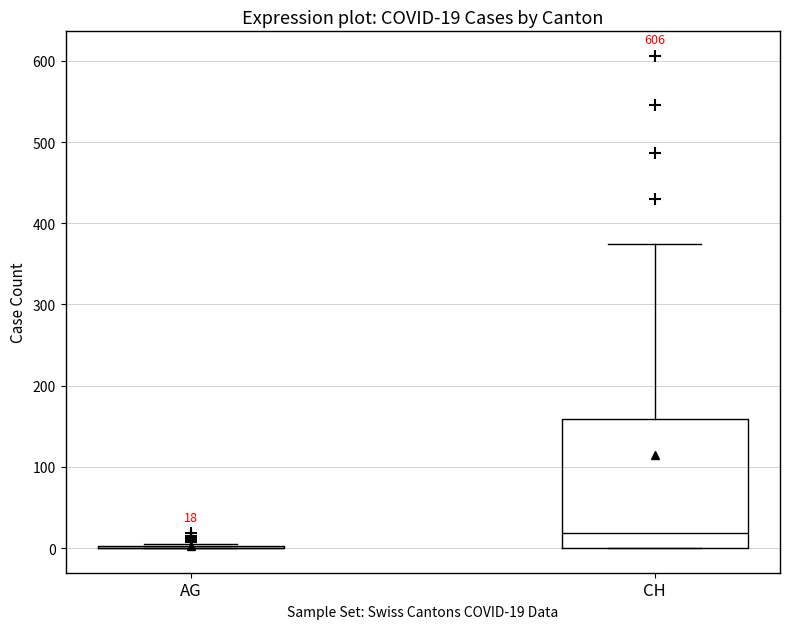

Comparing the boxes themselves (not the whiskers), which one is the tallest?

CH